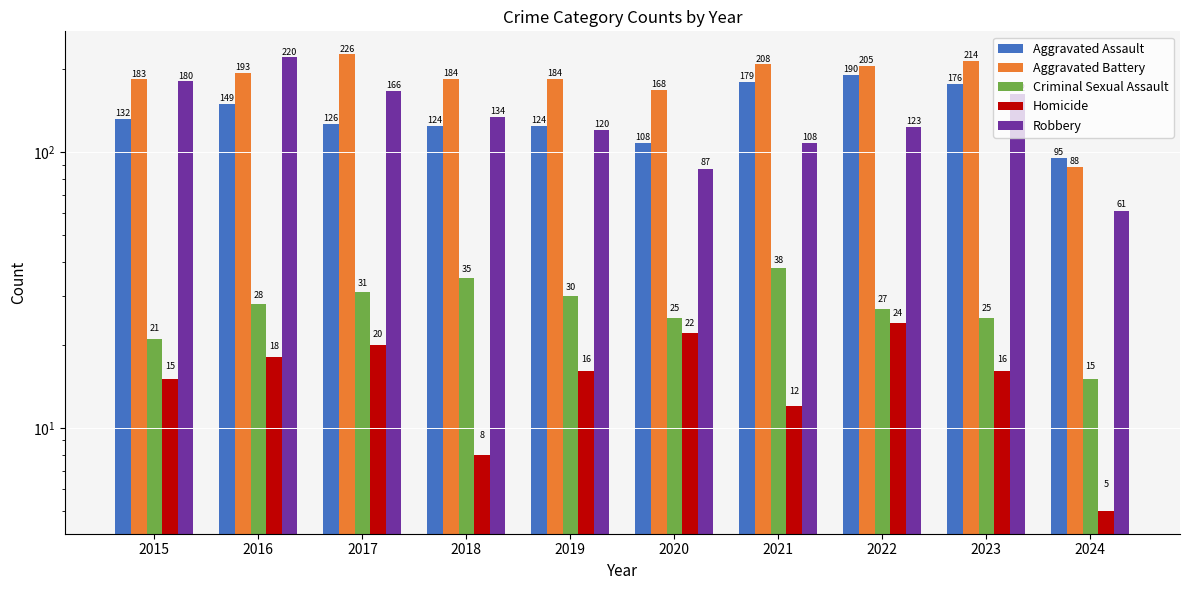

Reading left to right, transcribe all the data shown in this chart.

Aggravated Assault: 2015=132	2016=149	2017=126	2018=124	2019=124	2020=108	2021=179	2022=190	2023=176	2024=95
Aggravated Battery: 2015=183	2016=193	2017=226	2018=184	2019=184	2020=168	2021=208	2022=205	2023=214	2024=88
Criminal Sexual Assault: 2015=21	2016=28	2017=31	2018=35	2019=30	2020=25	2021=38	2022=27	2023=25	2024=15
Homicide: 2015=15	2016=18	2017=20	2018=8	2019=16	2020=22	2021=12	2022=24	2023=16	2024=5
Robbery: 2015=180	2016=220	2017=166	2018=134	2019=120	2020=87	2021=108	2022=123	2023=162	2024=61